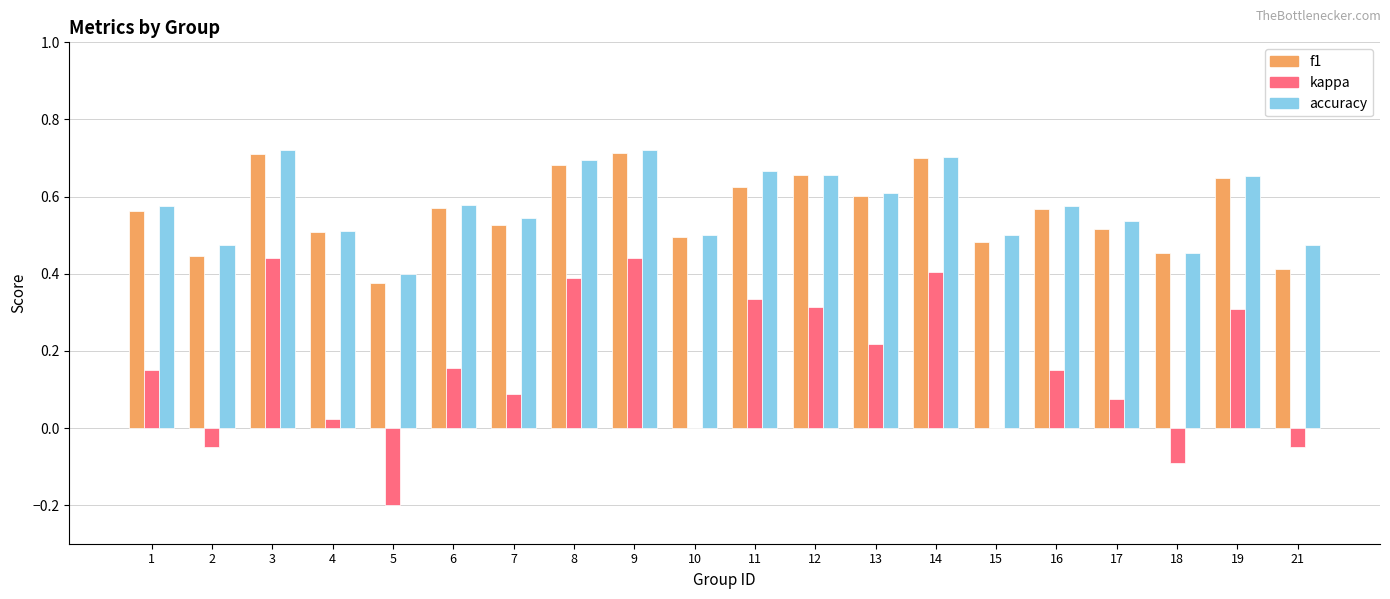

Is the value of f1 at 4 greater than the value of kappa at 12?

Yes